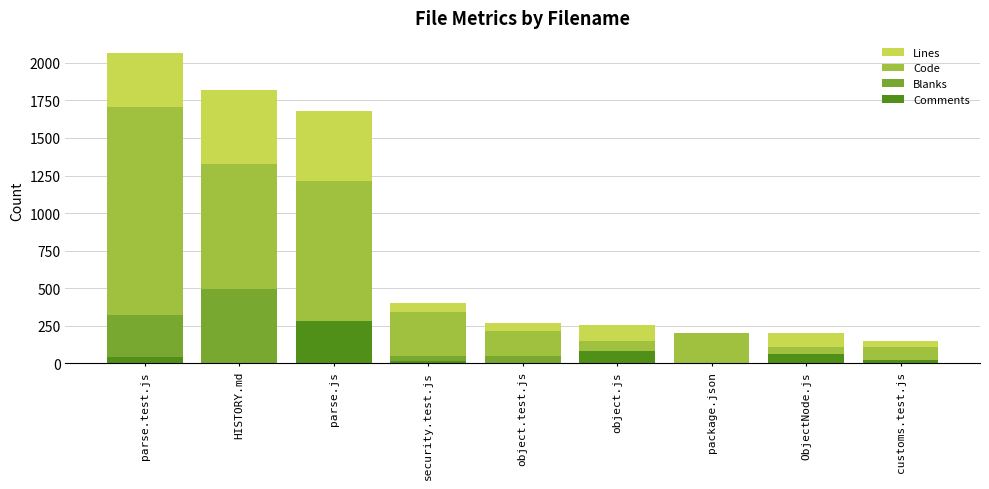

How many data points in Lines are less than 270?

4